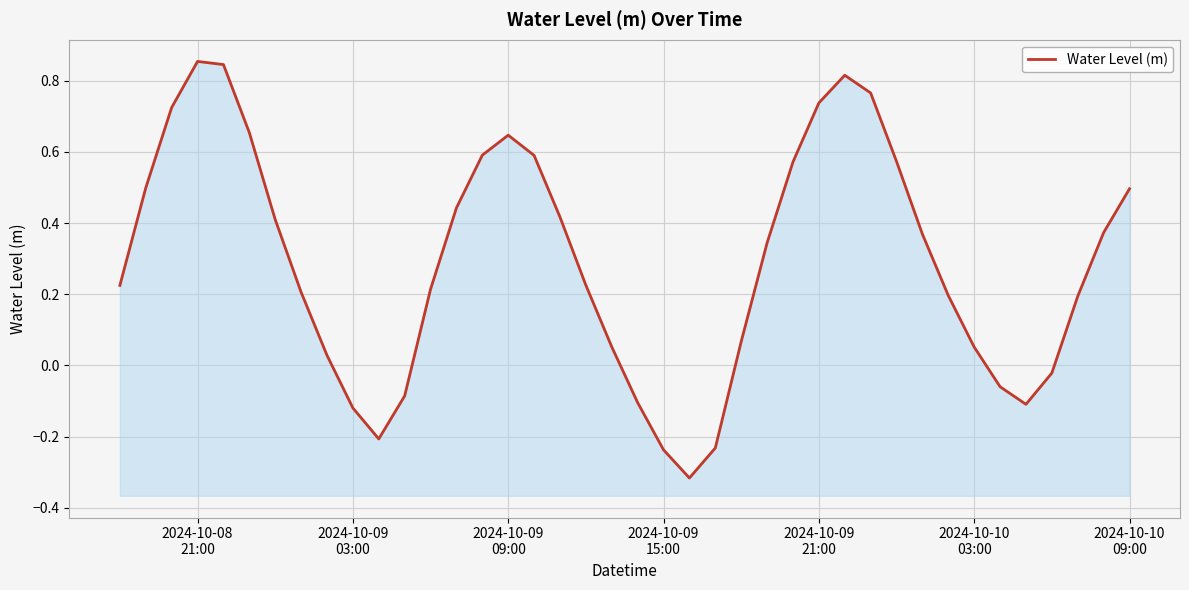

Count the number of data series in this chart.

1